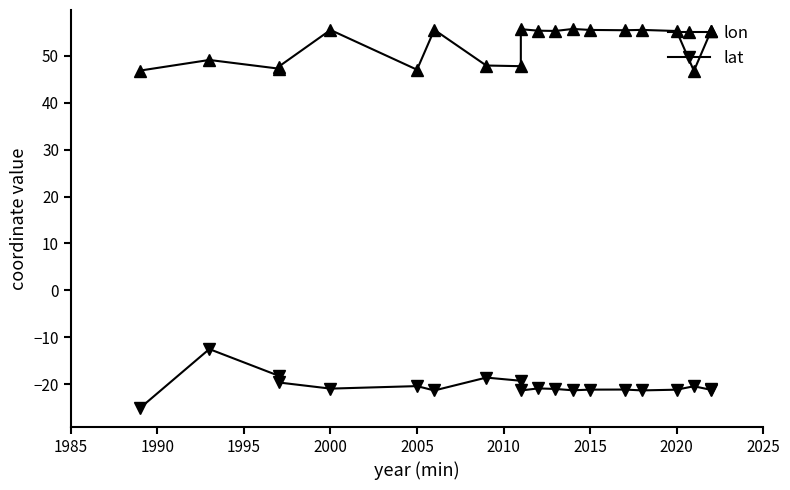

At how many categories does at least one series exceed -8?

20